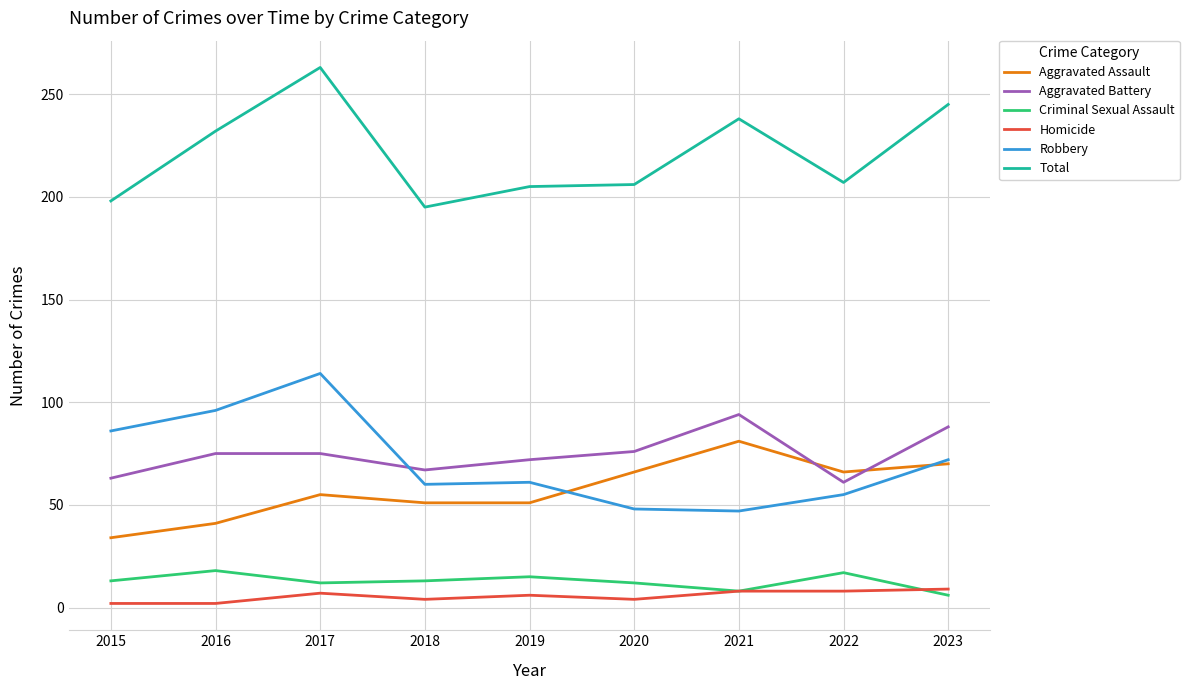

How many values in the Total series are below 207?

4